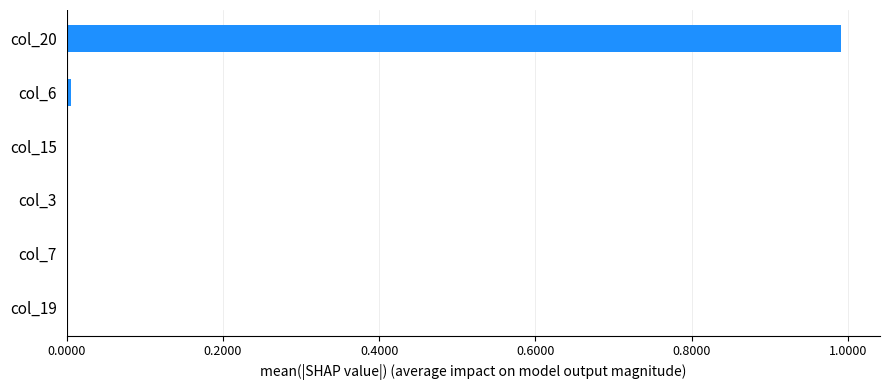

Are the bars horizontal?

Yes